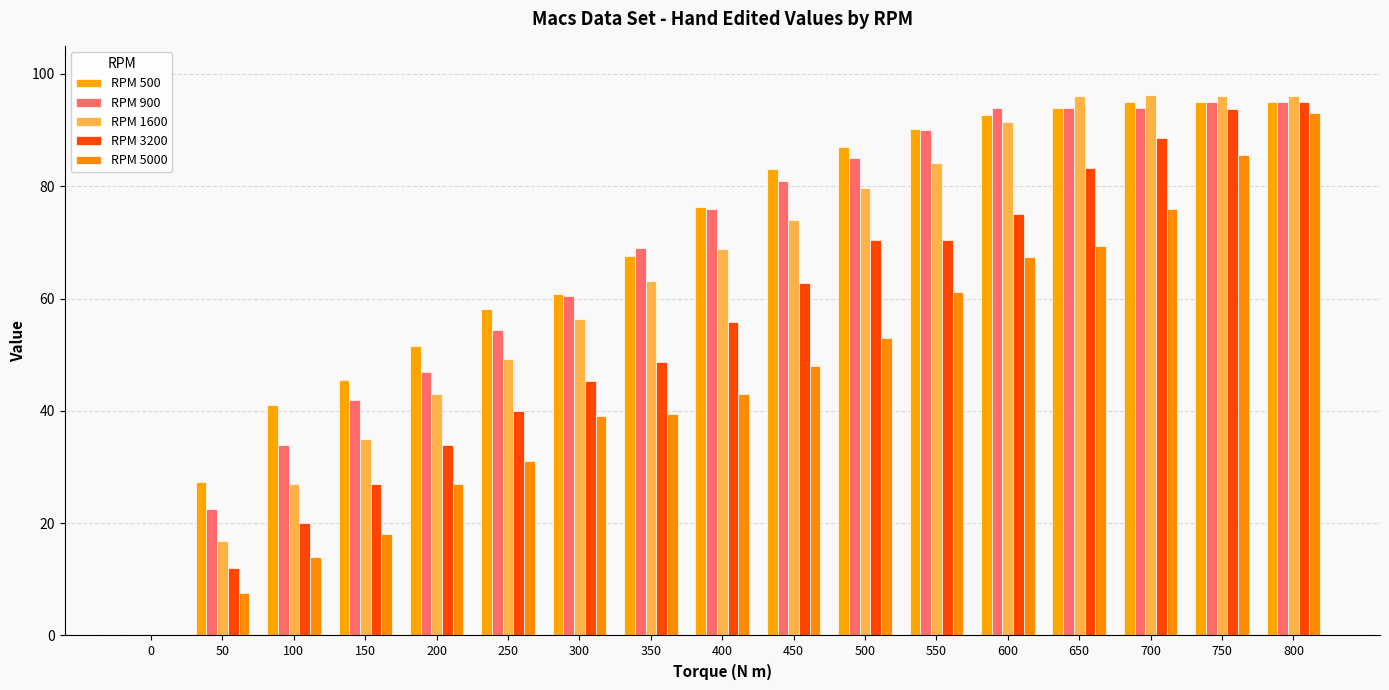

What is the difference between the highest and lowest values at 300?

21.9